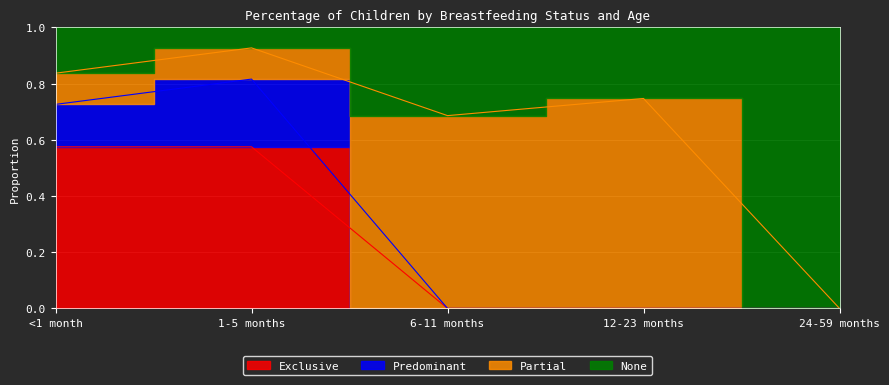

The value of None at 1-5 months is 1.4. True or false?

False